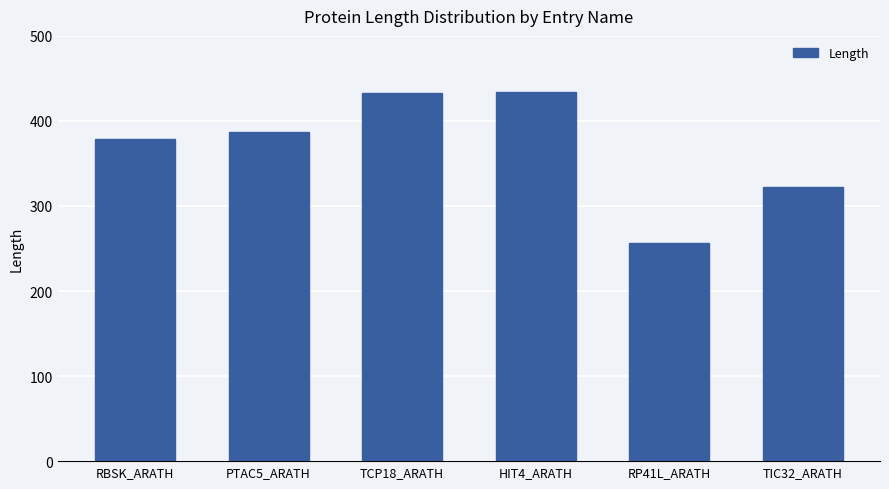

What position from the left is RP41L_ARATH?

5